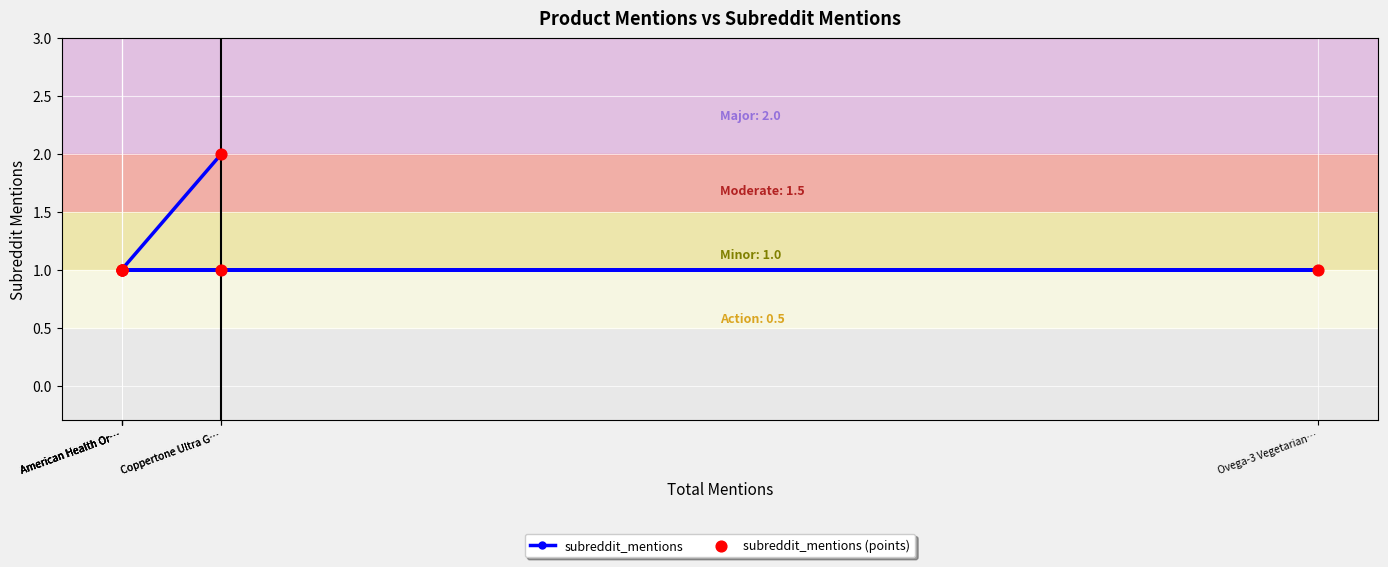

Which series reaches the minimum Y coordinate?

subreddit_mentions